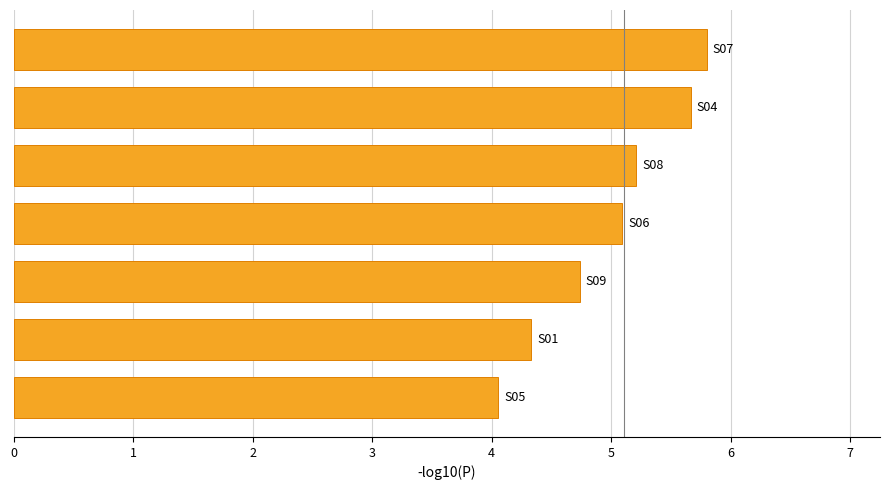

What is the minimum value shown in the chart?

4.1